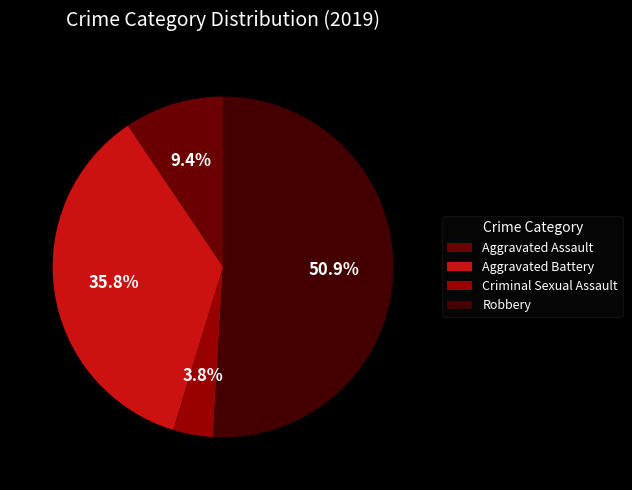

Which has a higher value, Criminal Sexual Assault or Aggravated Battery?

Aggravated Battery